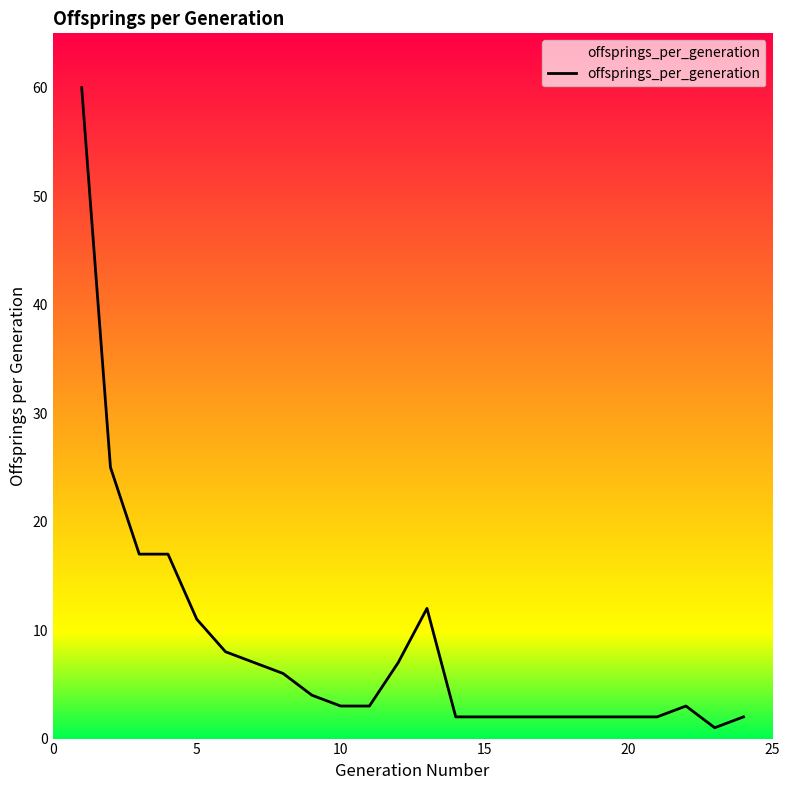

What is the difference between the second highest and second lowest values?

23